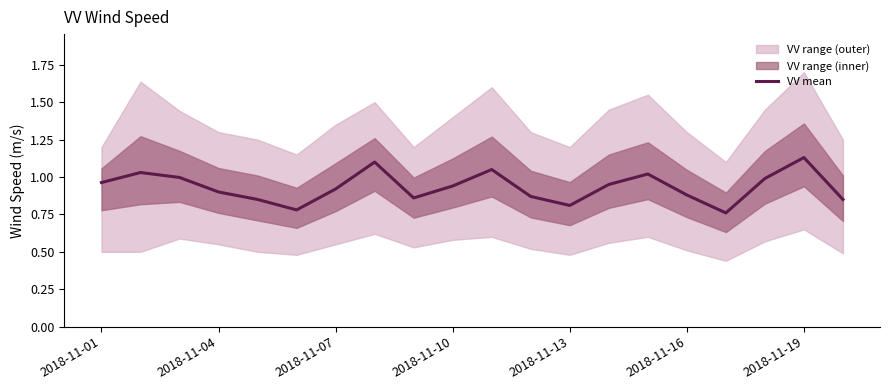

Which has a higher value, 2018-11-16 or 19?

19